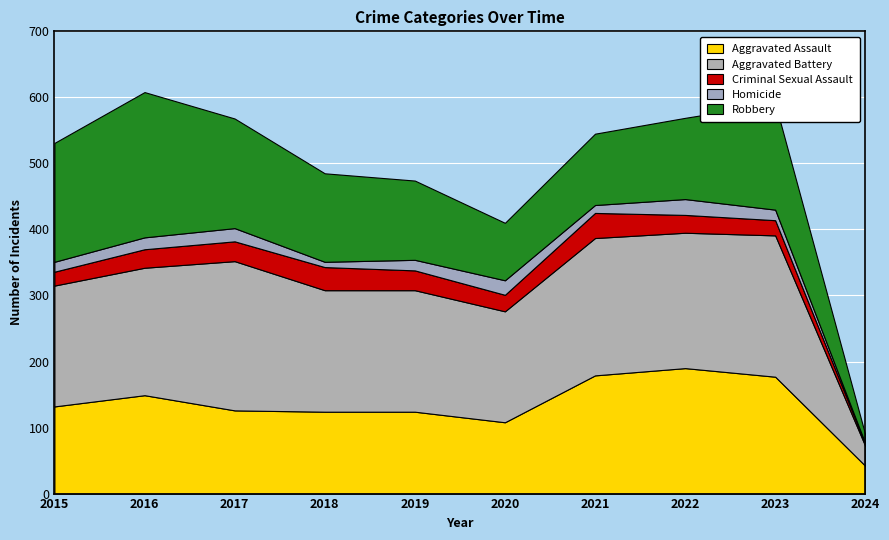

Reading left to right, transcribe all the data shown in this chart.

Aggravated Assault: 132	149	126	124	124	108	179	190	177	42
Aggravated Battery: 183	193	226	184	184	168	208	205	214	30
Criminal Sexual Assault: 21	28	30	35	30	25	38	27	23	3
Homicide: 15	18	20	8	16	22	12	24	16	1
Robbery: 180	220	166	134	120	87	108	123	161	13